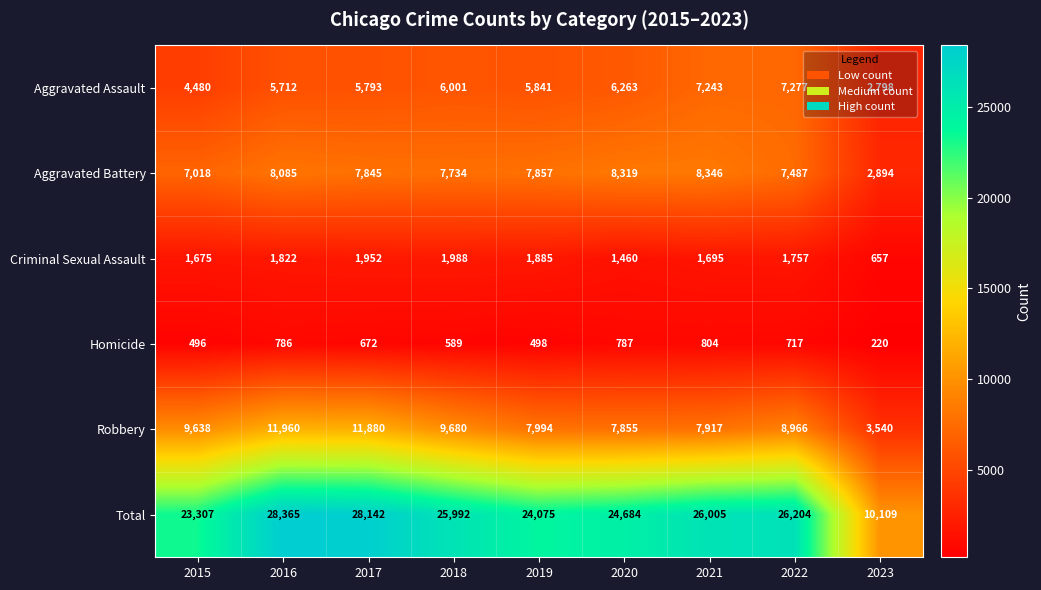

At which label is Aggravated Assault closest to 5037?

2015